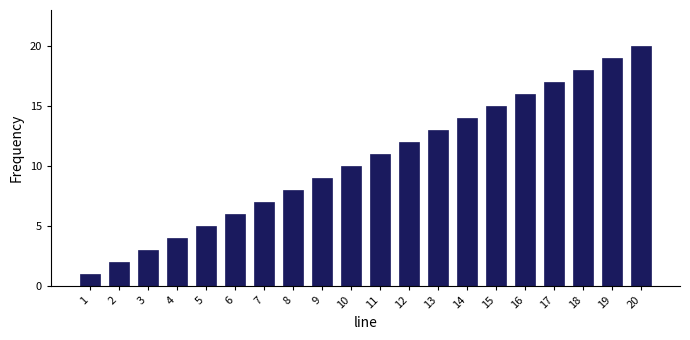

What is the ratio of the value at 8 to the value at 3?

2.7